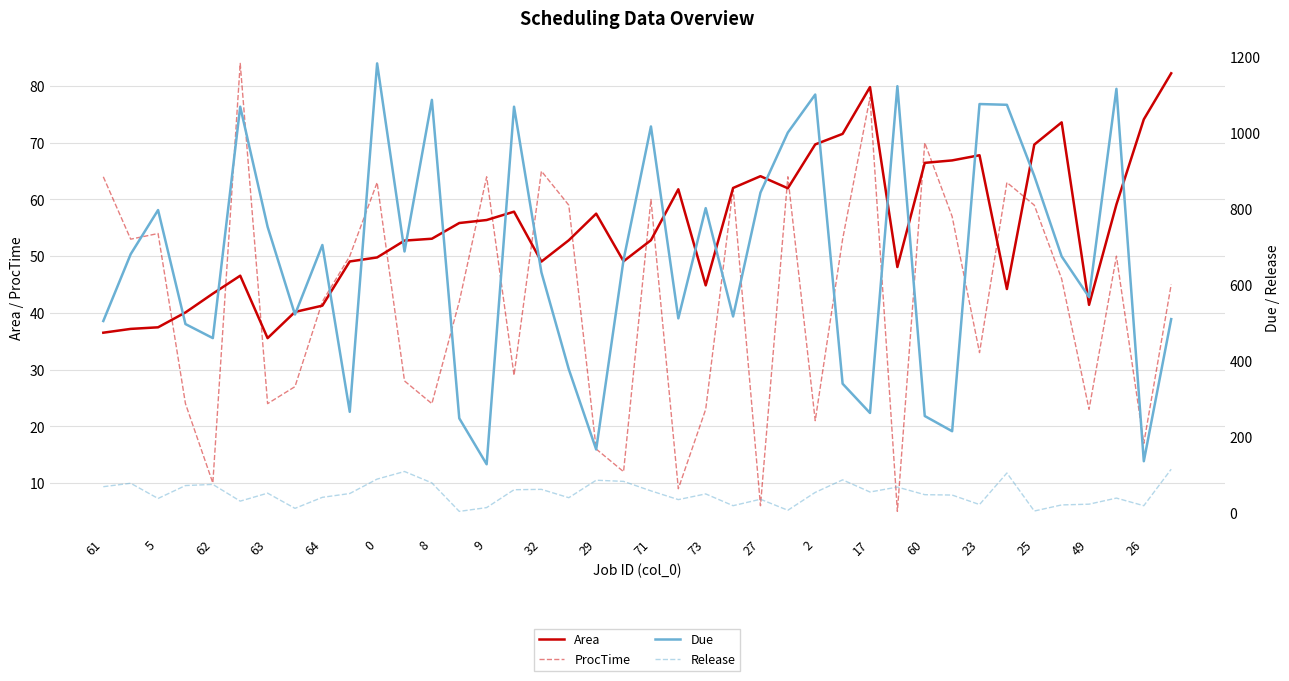

What is the lowest value of the ProcTime series?

5.0